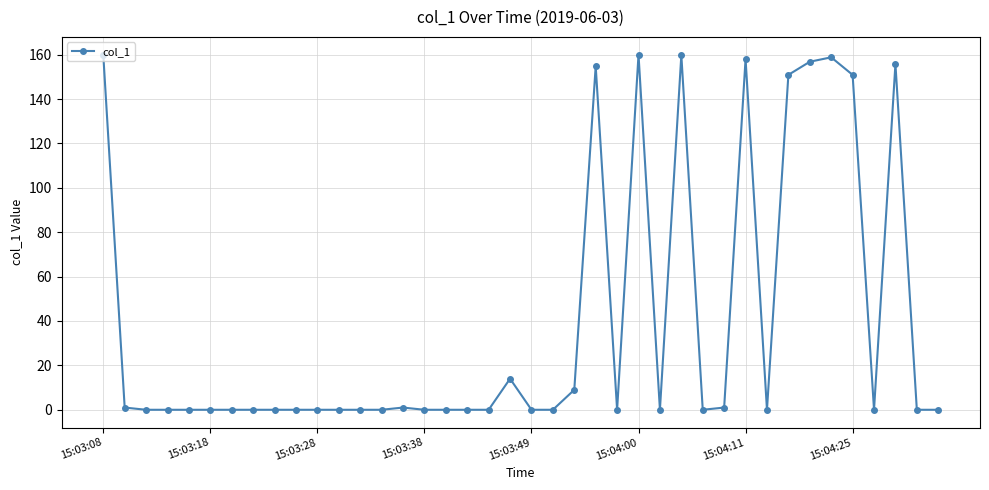

What is the greatest value displayed?

160.0